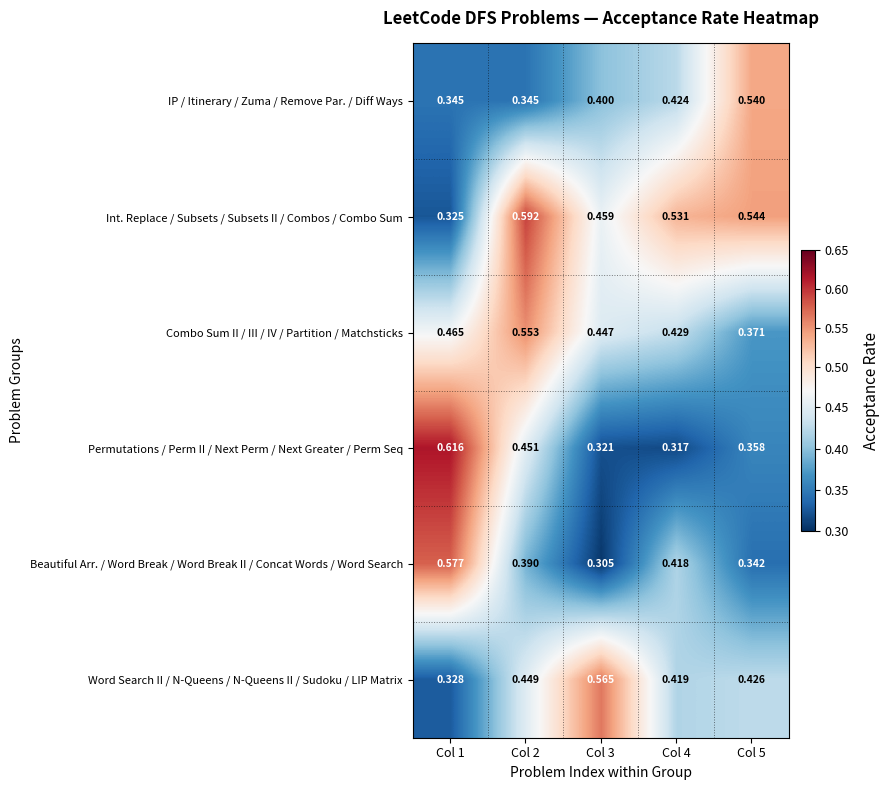

Rank the series by their maximum value, from highest to lowest.

Permutations / Perm II / Next Perm / Next Greater / Perm Seq, Int. Replace / Subsets / Subsets II / Combos / Combo Sum, Beautiful Arr. / Word Break / Word Break II / Concat Words / Word Search, Word Search II / N-Queens / N-Queens II / Sudoku / LIP Matrix, Combo Sum II / III / IV / Partition / Matchsticks, IP / Itinerary / Zuma / Remove Par. / Diff Ways